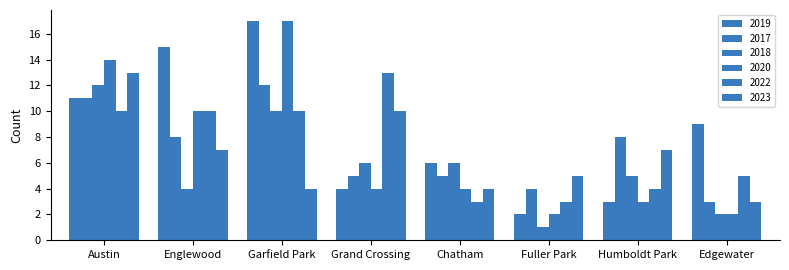

Reading left to right, list all the values displayed in this chart.

2019: 11	15	17	4	6	2	3	9
2017: 11	8	12	5	5	4	8	3
2018: 12	4	10	6	6	1	5	2
2020: 14	10	17	4	4	2	3	2
2022: 10	10	10	13	3	3	4	5
2023: 13	7	4	10	4	5	7	3